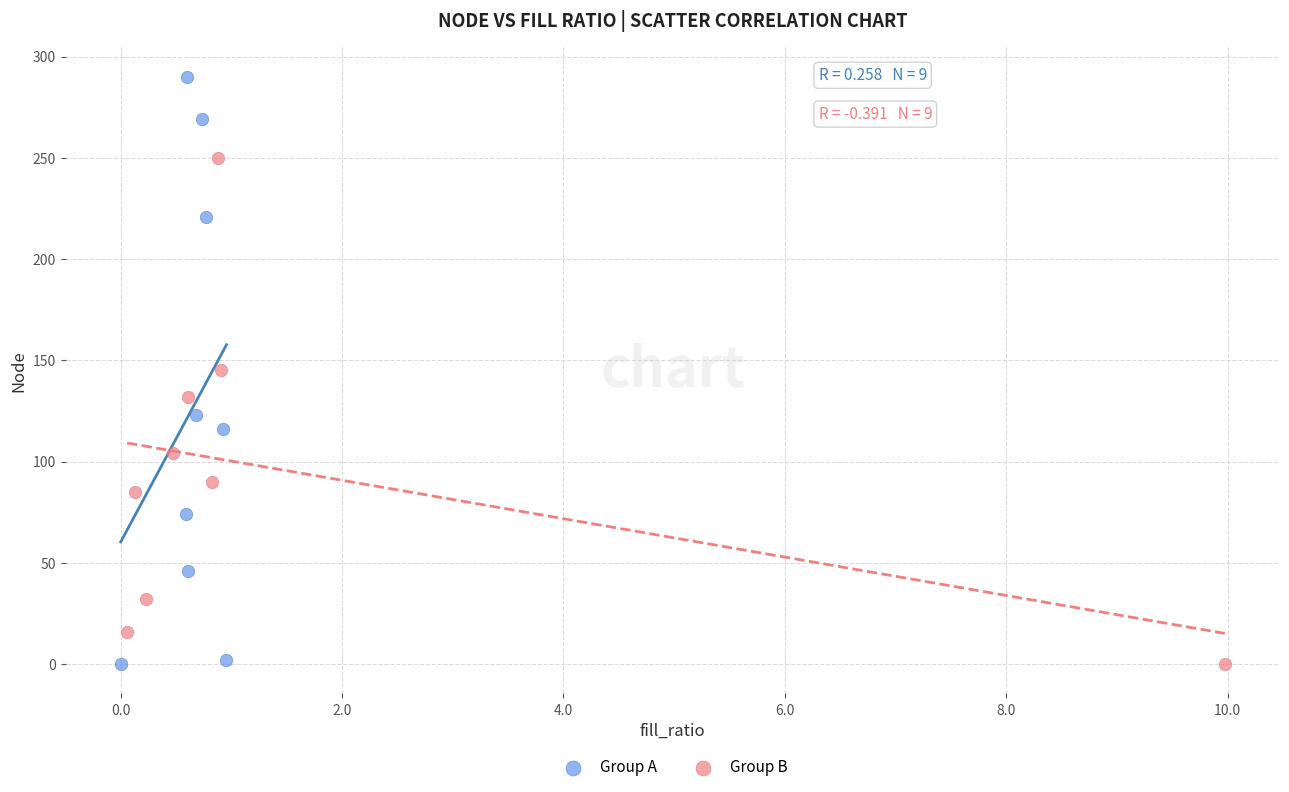

Which series reaches the maximum Y coordinate?

Group A